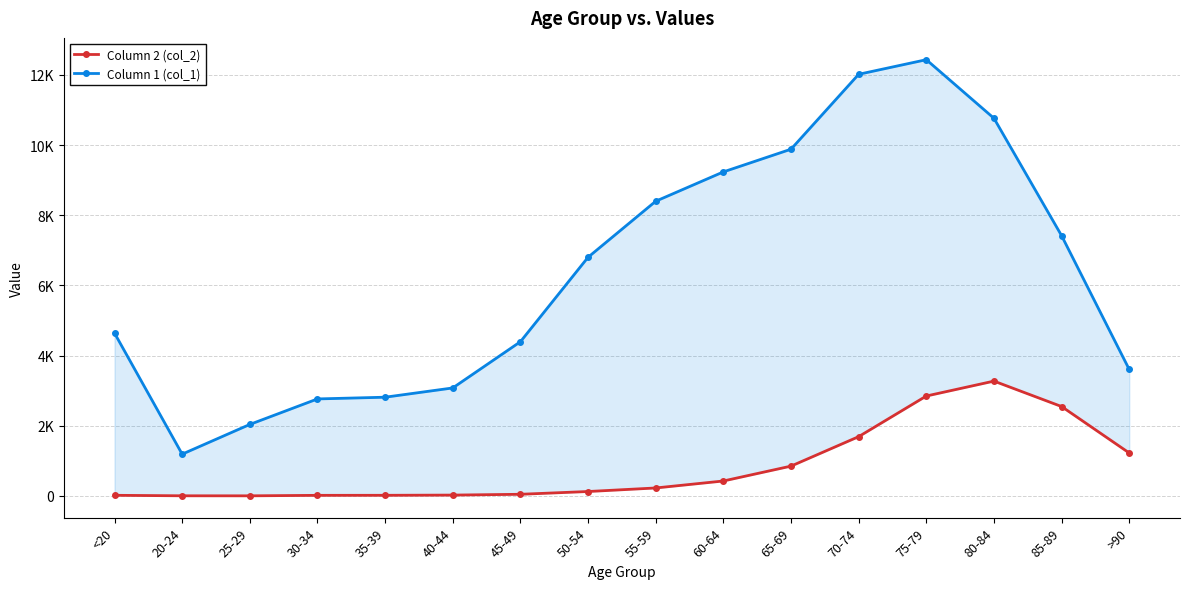

What is the difference between the maximum and second lowest values in the Column 2 (col_2) series?

3269